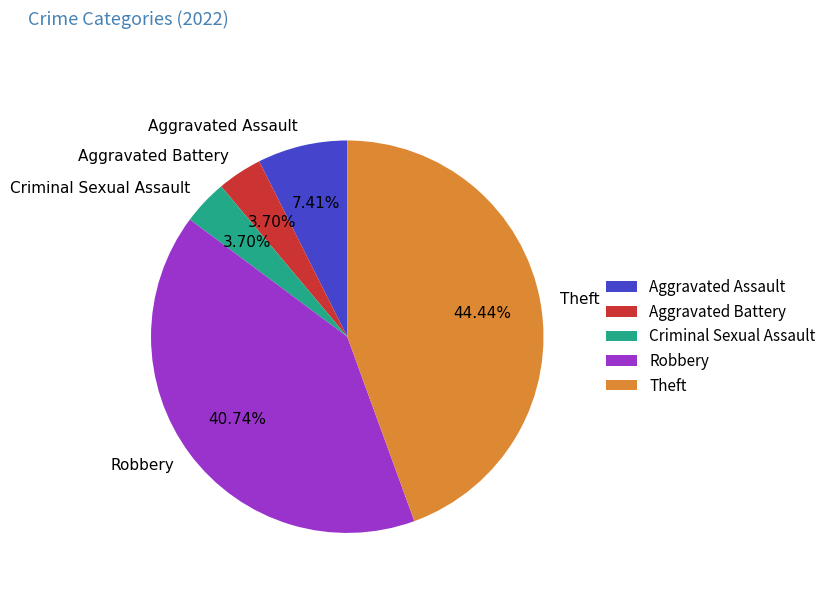

To the nearest percent, what is the combined percentage of Theft and Aggravated Battery?

48%